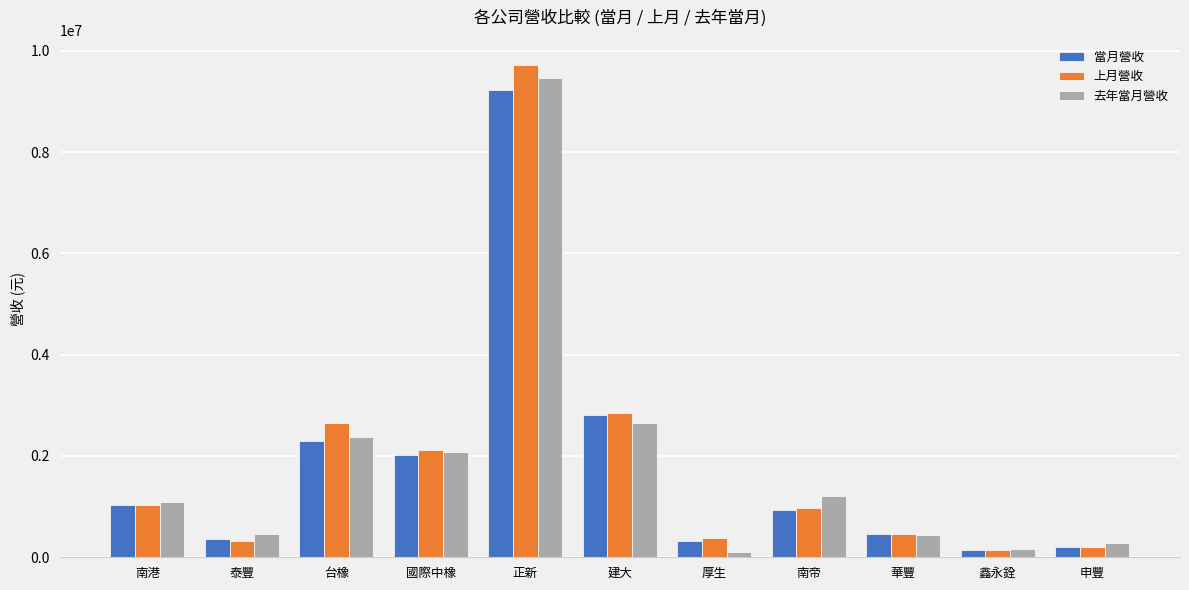

At which label is 去年當月營收 closest to 4787163?

建大